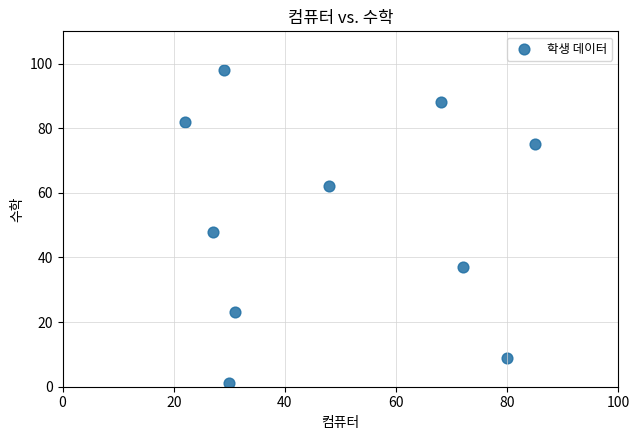

What is the range of Y values (max minus min)?

97